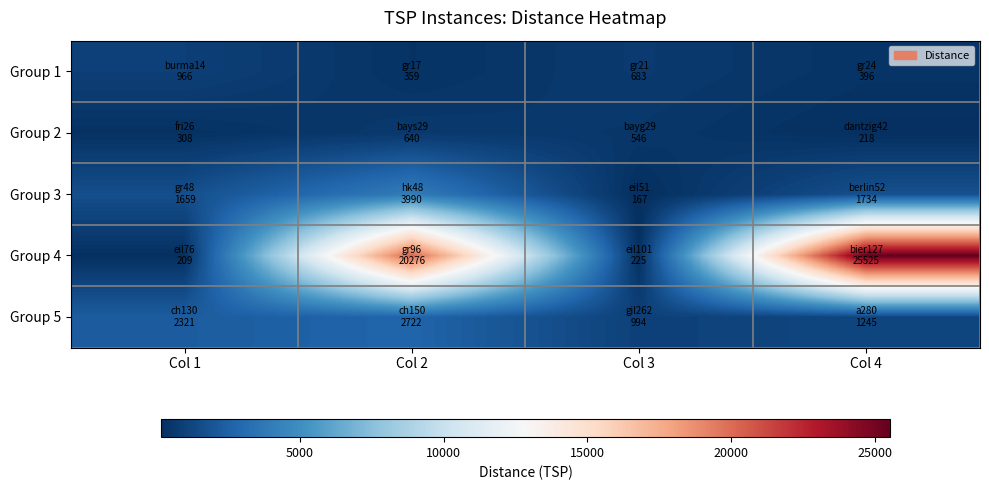

What is the minimum value shown in the chart?

167.5